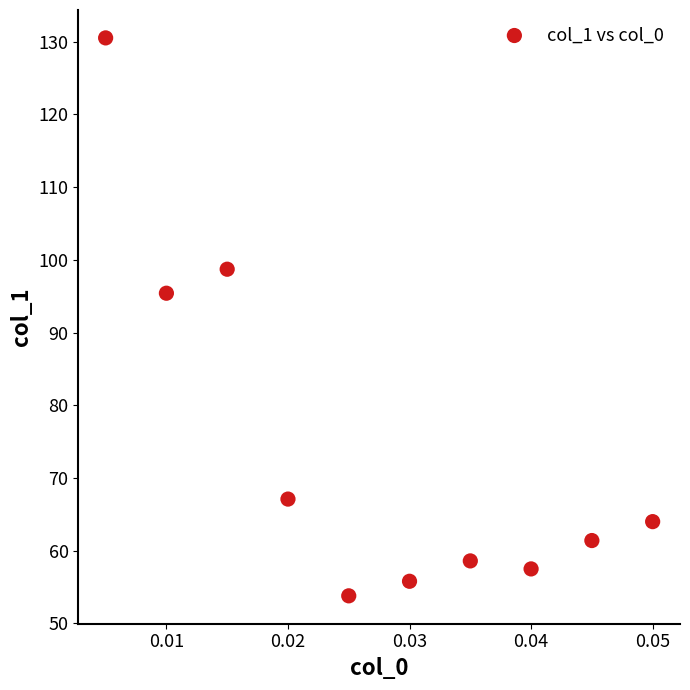

What is the range of Y values (max minus min)?

76.7